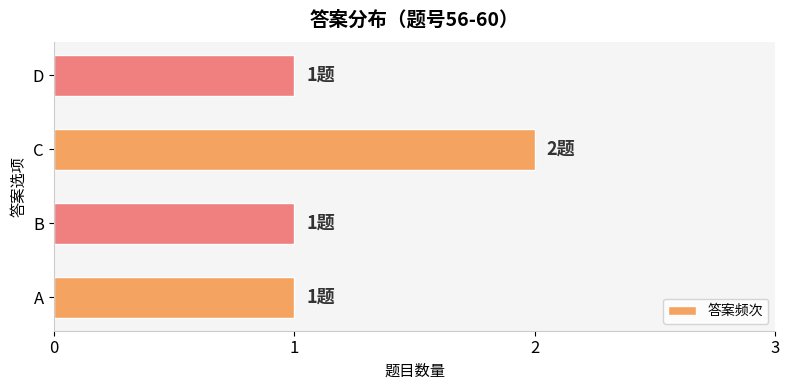

What is the sum of the values at B and C?

3